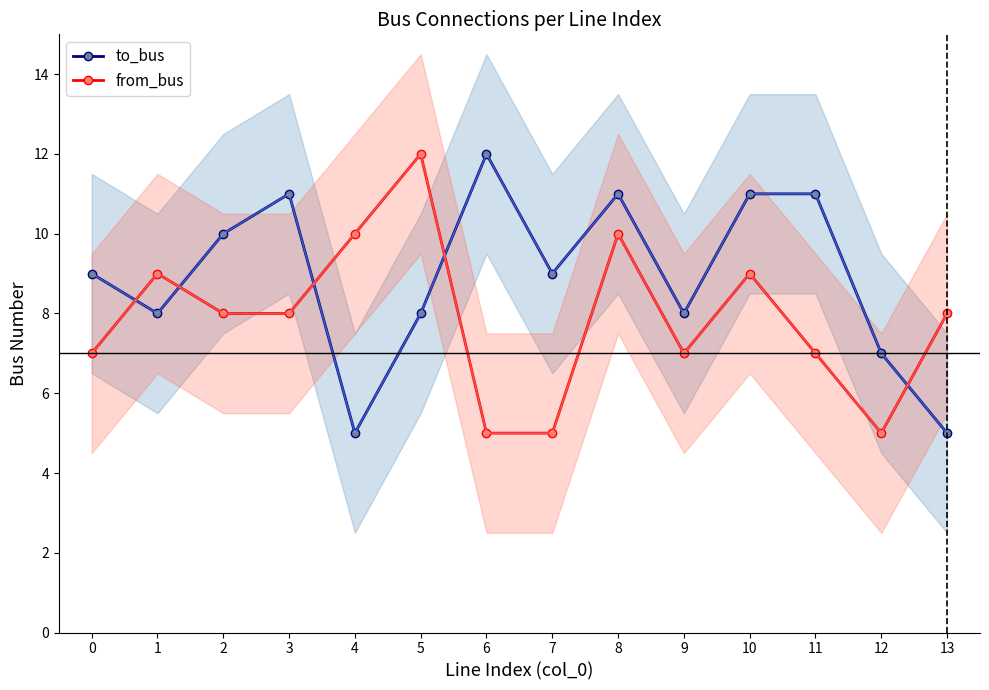

How many series are shown in this chart?

2